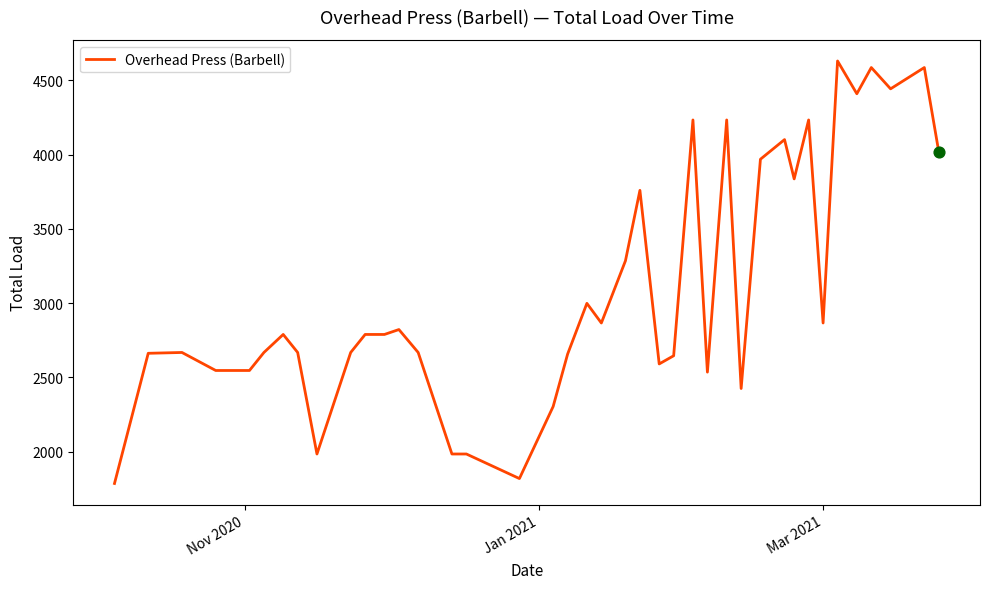

What is the minimum value shown in the chart?

1785.7